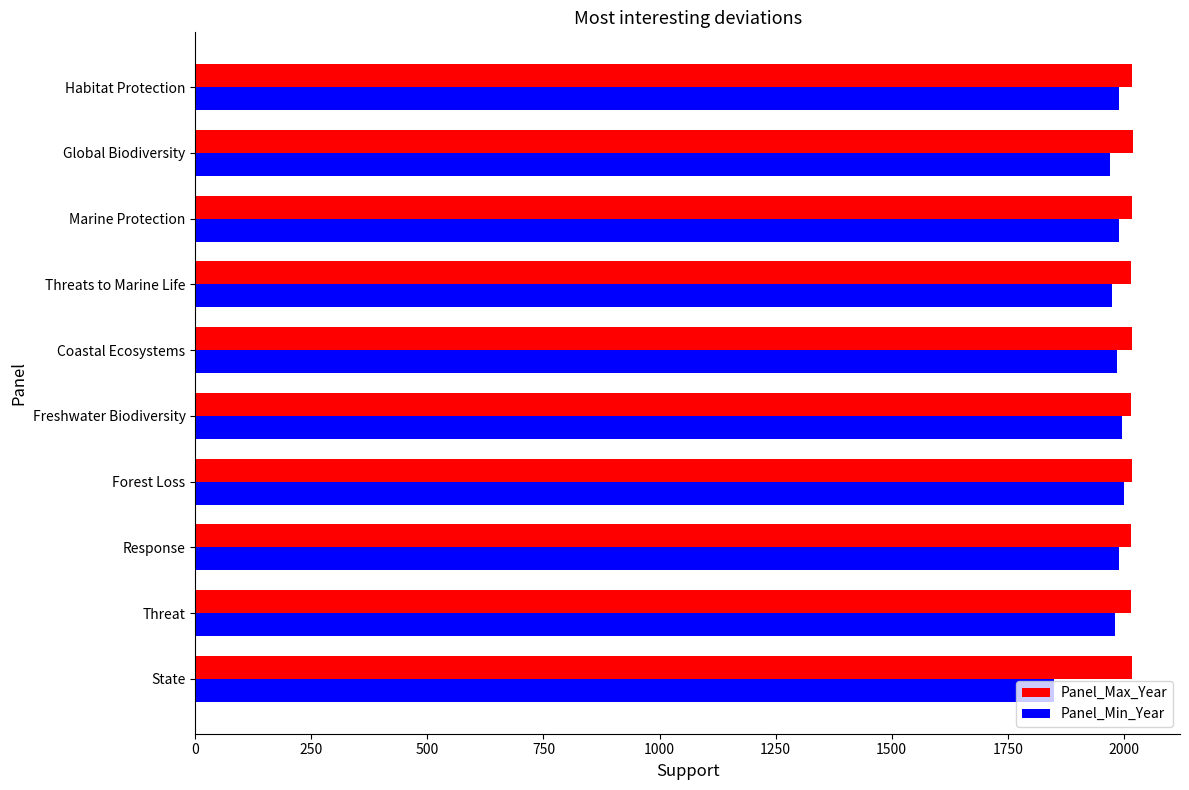

What is the lowest value of the Panel_Min_Year series?

1850